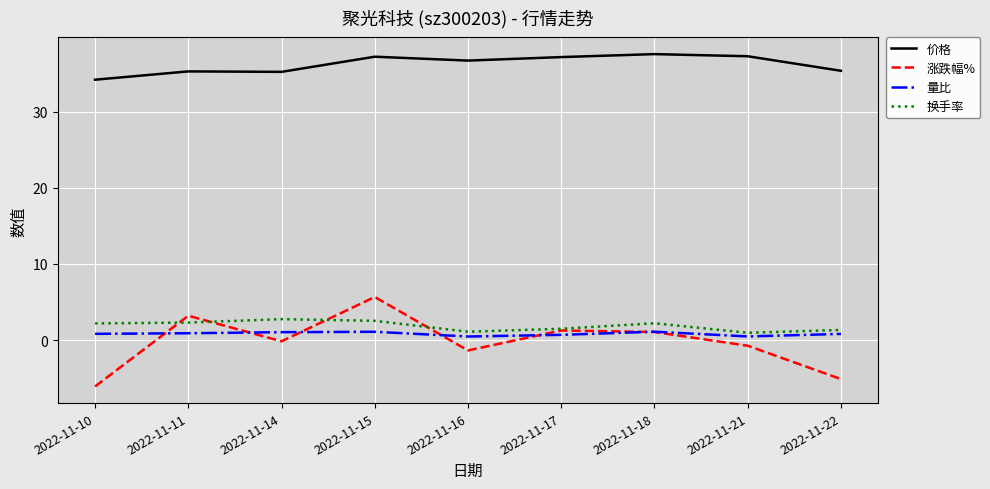

The 涨跌幅% series shows 1.1 at 2022-11-18. True or false?

True